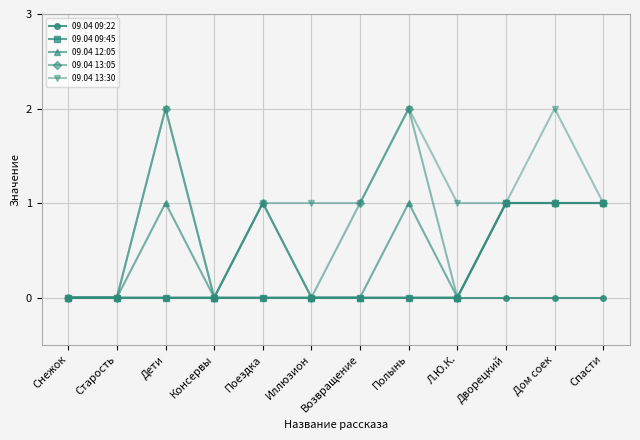

What is the label of the 3rd point from the right?

Дворецкий